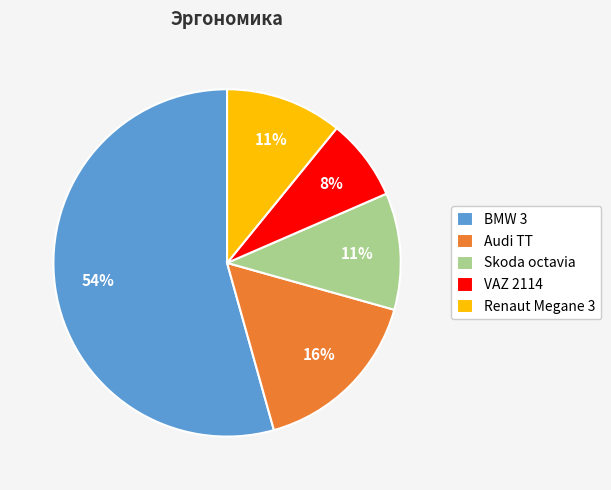

To the nearest percent, what portion does Renaut Megane 3 represent?

11%